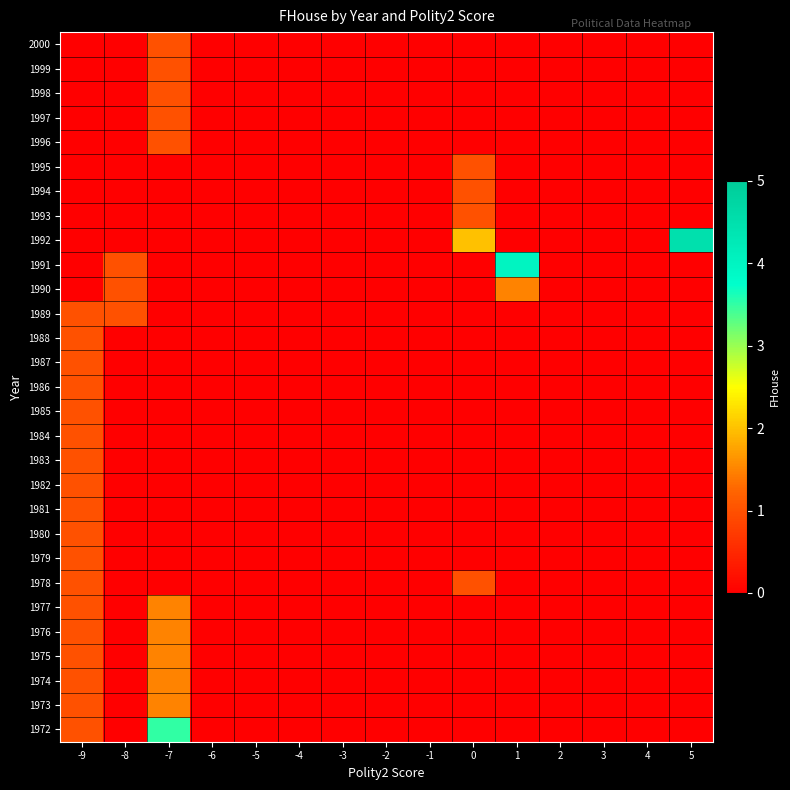

Reading left to right, list all the values displayed in this chart.

1972: -9=1.0	-8=0.0	-7=3.5	-6=0.0	-5=0.0	-4=0.0	-3=0.0	-2=0.0	-1=0.0	0=0.0	1=0.0	2=0.0	3=0.0	4=0.0	5=0.0
1973: -9=1.0	-8=0.0	-7=1.5	-6=0.0	-5=0.0	-4=0.0	-3=0.0	-2=0.0	-1=0.0	0=0.0	1=0.0	2=0.0	3=0.0	4=0.0	5=0.0
1974: -9=1.0	-8=0.0	-7=1.5	-6=0.0	-5=0.0	-4=0.0	-3=0.0	-2=0.0	-1=0.0	0=0.0	1=0.0	2=0.0	3=0.0	4=0.0	5=0.0
1975: -9=1.0	-8=0.0	-7=1.5	-6=0.0	-5=0.0	-4=0.0	-3=0.0	-2=0.0	-1=0.0	0=0.0	1=0.0	2=0.0	3=0.0	4=0.0	5=0.0
1976: -9=1.0	-8=0.0	-7=1.5	-6=0.0	-5=0.0	-4=0.0	-3=0.0	-2=0.0	-1=0.0	0=0.0	1=0.0	2=0.0	3=0.0	4=0.0	5=0.0
1977: -9=1.0	-8=0.0	-7=1.5	-6=0.0	-5=0.0	-4=0.0	-3=0.0	-2=0.0	-1=0.0	0=0.0	1=0.0	2=0.0	3=0.0	4=0.0	5=0.0
1978: -9=1.0	-8=0.0	-7=0.0	-6=0.0	-5=0.0	-4=0.0	-3=0.0	-2=0.0	-1=0.0	0=1.0	1=0.0	2=0.0	3=0.0	4=0.0	5=0.0
1979: -9=1.0	-8=0.0	-7=0.0	-6=0.0	-5=0.0	-4=0.0	-3=0.0	-2=0.0	-1=0.0	0=0.0	1=0.0	2=0.0	3=0.0	4=0.0	5=0.0
1980: -9=1.0	-8=0.0	-7=0.0	-6=0.0	-5=0.0	-4=0.0	-3=0.0	-2=0.0	-1=0.0	0=0.0	1=0.0	2=0.0	3=0.0	4=0.0	5=0.0
1981: -9=1.0	-8=0.0	-7=0.0	-6=0.0	-5=0.0	-4=0.0	-3=0.0	-2=0.0	-1=0.0	0=0.0	1=0.0	2=0.0	3=0.0	4=0.0	5=0.0
1982: -9=1.0	-8=0.0	-7=0.0	-6=0.0	-5=0.0	-4=0.0	-3=0.0	-2=0.0	-1=0.0	0=0.0	1=0.0	2=0.0	3=0.0	4=0.0	5=0.0
1983: -9=1.0	-8=0.0	-7=0.0	-6=0.0	-5=0.0	-4=0.0	-3=0.0	-2=0.0	-1=0.0	0=0.0	1=0.0	2=0.0	3=0.0	4=0.0	5=0.0
1984: -9=1.0	-8=0.0	-7=0.0	-6=0.0	-5=0.0	-4=0.0	-3=0.0	-2=0.0	-1=0.0	0=0.0	1=0.0	2=0.0	3=0.0	4=0.0	5=0.0
1985: -9=1.0	-8=0.0	-7=0.0	-6=0.0	-5=0.0	-4=0.0	-3=0.0	-2=0.0	-1=0.0	0=0.0	1=0.0	2=0.0	3=0.0	4=0.0	5=0.0
1986: -9=1.0	-8=0.0	-7=0.0	-6=0.0	-5=0.0	-4=0.0	-3=0.0	-2=0.0	-1=0.0	0=0.0	1=0.0	2=0.0	3=0.0	4=0.0	5=0.0
1987: -9=1.0	-8=0.0	-7=0.0	-6=0.0	-5=0.0	-4=0.0	-3=0.0	-2=0.0	-1=0.0	0=0.0	1=0.0	2=0.0	3=0.0	4=0.0	5=0.0
1988: -9=1.0	-8=0.0	-7=0.0	-6=0.0	-5=0.0	-4=0.0	-3=0.0	-2=0.0	-1=0.0	0=0.0	1=0.0	2=0.0	3=0.0	4=0.0	5=0.0
1989: -9=1.0	-8=1.0	-7=0.0	-6=0.0	-5=0.0	-4=0.0	-3=0.0	-2=0.0	-1=0.0	0=0.0	1=0.0	2=0.0	3=0.0	4=0.0	5=0.0
1990: -9=0.0	-8=1.0	-7=0.0	-6=0.0	-5=0.0	-4=0.0	-3=0.0	-2=0.0	-1=0.0	0=0.0	1=1.5	2=0.0	3=0.0	4=0.0	5=0.0
1991: -9=0.0	-8=1.0	-7=0.0	-6=0.0	-5=0.0	-4=0.0	-3=0.0	-2=0.0	-1=0.0	0=0.0	1=4.0	2=0.0	3=0.0	4=0.0	5=0.0
1992: -9=0.0	-8=0.0	-7=0.0	-6=0.0	-5=0.0	-4=0.0	-3=0.0	-2=0.0	-1=0.0	0=2.0	1=0.0	2=0.0	3=0.0	4=0.0	5=4.5
1993: -9=0.0	-8=0.0	-7=0.0	-6=0.0	-5=0.0	-4=0.0	-3=0.0	-2=0.0	-1=0.0	0=1.0	1=0.0	2=0.0	3=0.0	4=0.0	5=0.0
1994: -9=0.0	-8=0.0	-7=0.0	-6=0.0	-5=0.0	-4=0.0	-3=0.0	-2=0.0	-1=0.0	0=1.0	1=0.0	2=0.0	3=0.0	4=0.0	5=0.0
1995: -9=0.0	-8=0.0	-7=0.0	-6=0.0	-5=0.0	-4=0.0	-3=0.0	-2=0.0	-1=0.0	0=1.0	1=0.0	2=0.0	3=0.0	4=0.0	5=0.0
1996: -9=0.0	-8=0.0	-7=1.0	-6=0.0	-5=0.0	-4=0.0	-3=0.0	-2=0.0	-1=0.0	0=0.0	1=0.0	2=0.0	3=0.0	4=0.0	5=0.0
1997: -9=0.0	-8=0.0	-7=1.0	-6=0.0	-5=0.0	-4=0.0	-3=0.0	-2=0.0	-1=0.0	0=0.0	1=0.0	2=0.0	3=0.0	4=0.0	5=0.0
1998: -9=0.0	-8=0.0	-7=1.0	-6=0.0	-5=0.0	-4=0.0	-3=0.0	-2=0.0	-1=0.0	0=0.0	1=0.0	2=0.0	3=0.0	4=0.0	5=0.0
1999: -9=0.0	-8=0.0	-7=1.0	-6=0.0	-5=0.0	-4=0.0	-3=0.0	-2=0.0	-1=0.0	0=0.0	1=0.0	2=0.0	3=0.0	4=0.0	5=0.0
2000: -9=0.0	-8=0.0	-7=1.0	-6=0.0	-5=0.0	-4=0.0	-3=0.0	-2=0.0	-1=0.0	0=0.0	1=0.0	2=0.0	3=0.0	4=0.0	5=0.0